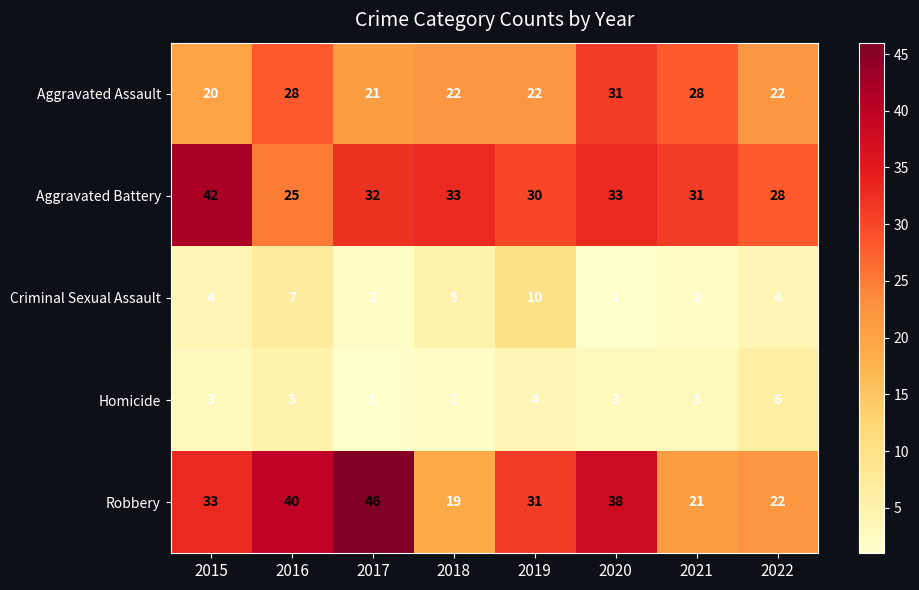

At 2019, list the series in order from largest to smallest.

Robbery, Aggravated Battery, Aggravated Assault, Criminal Sexual Assault, Homicide